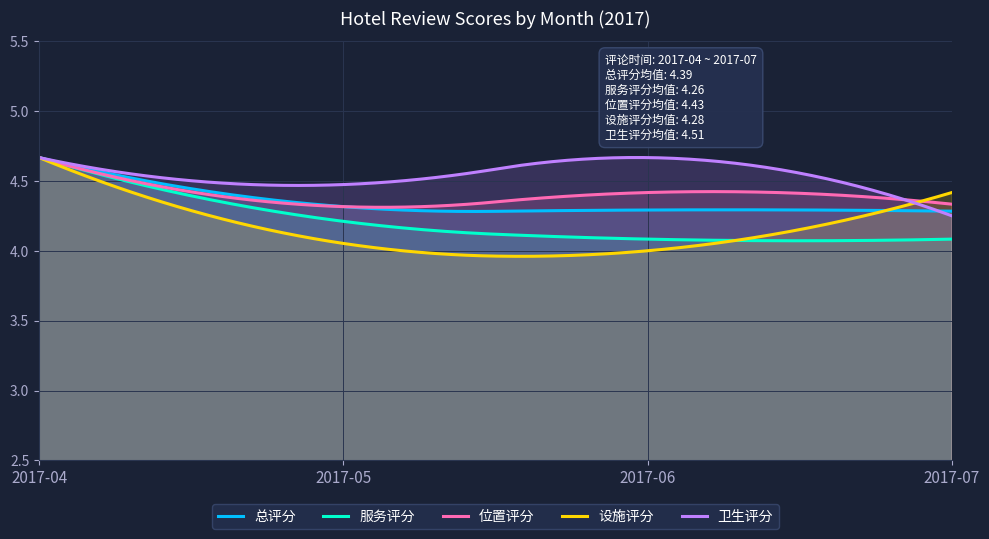

Which series has the widest spread of values?

设施评分